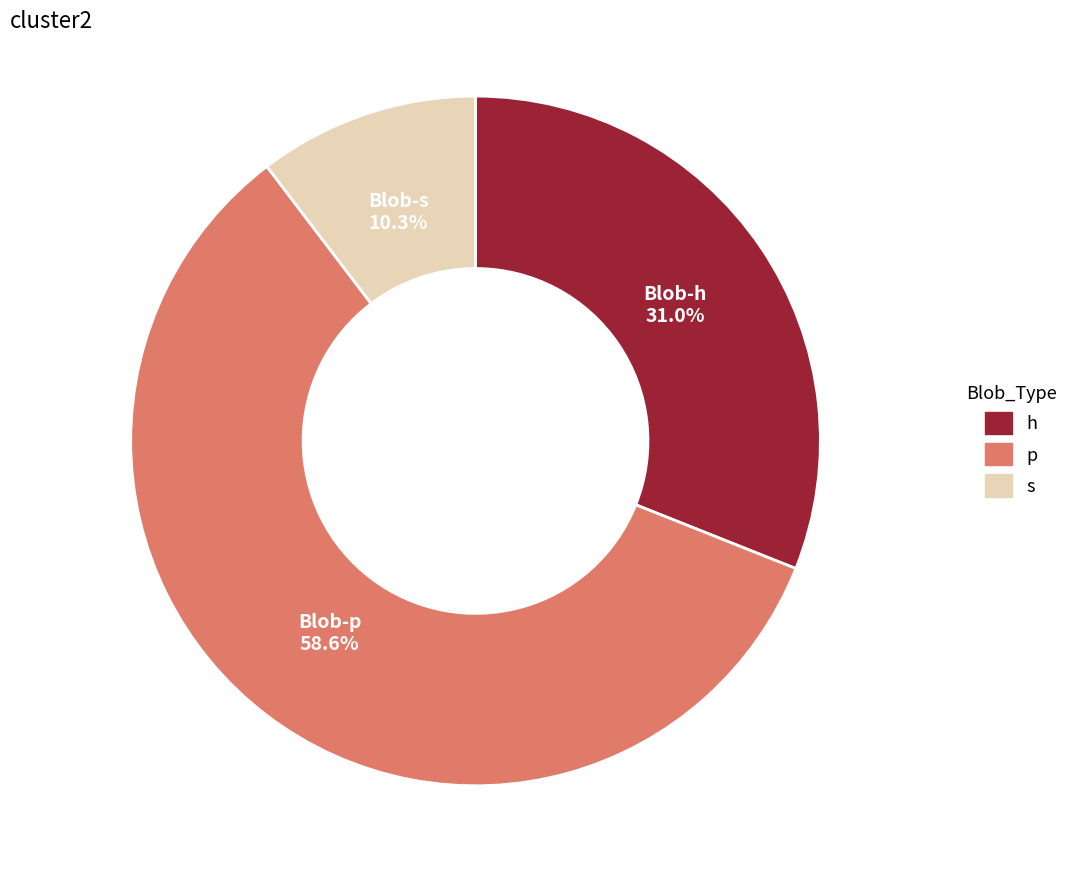

Is there a majority slice in this chart?

Yes